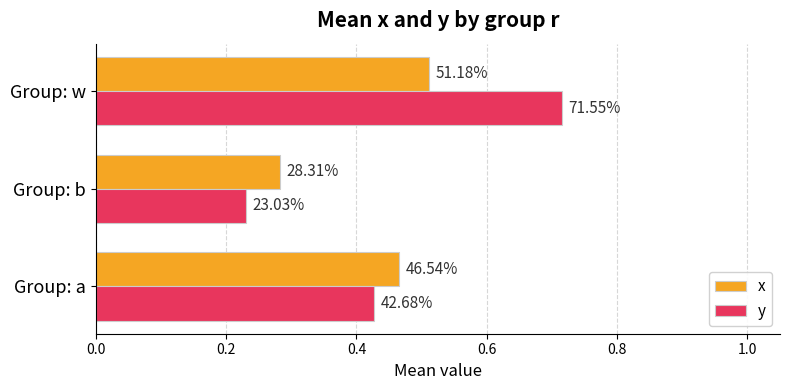

What is the sum of all y values?

1.4